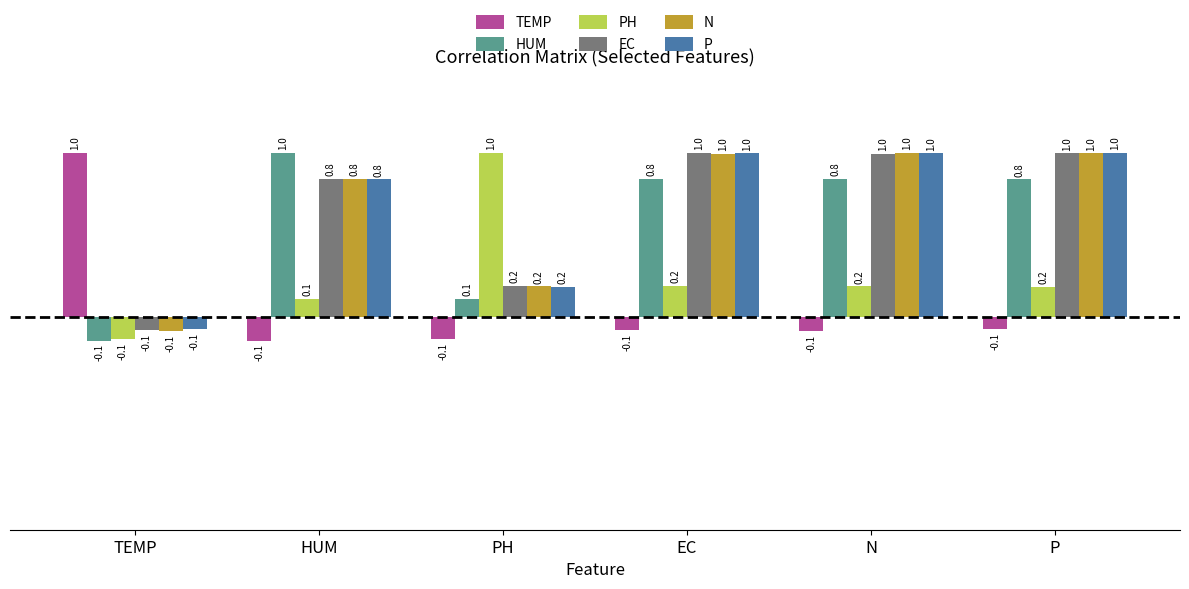

How many values in the EC series exceed 0?

5